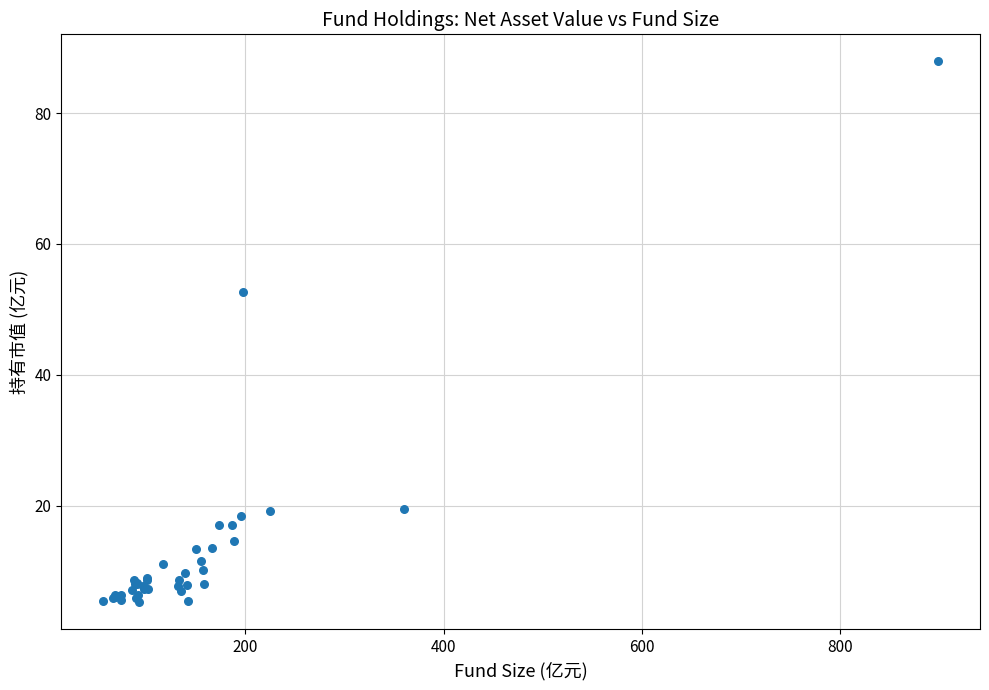

What Y value in the scatter plot is closest to 46?

52.7